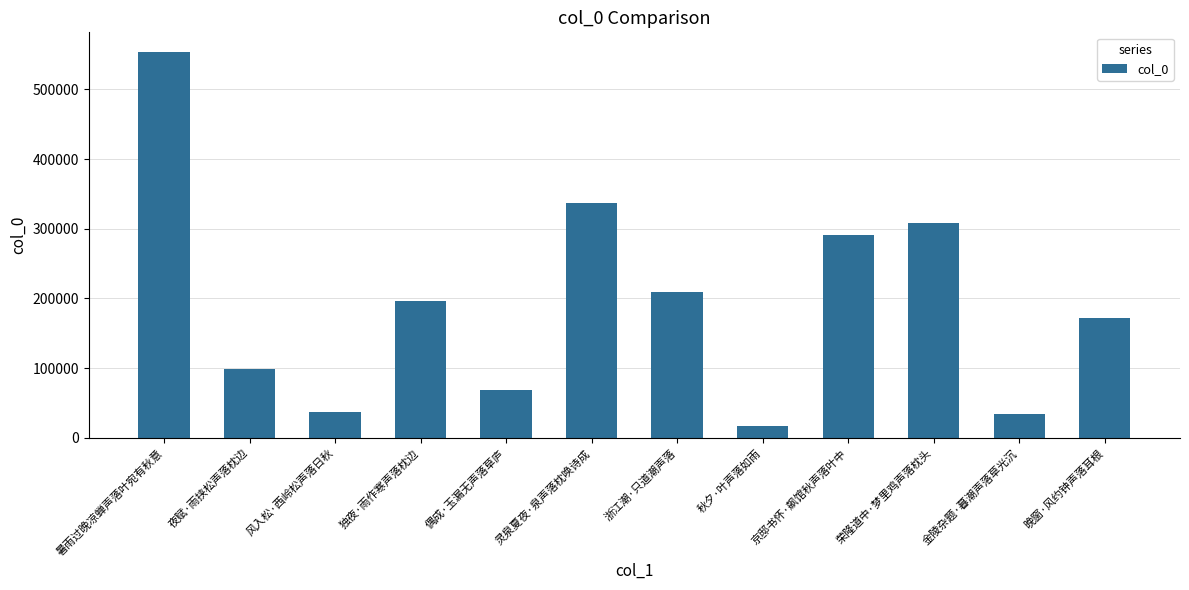

What is the label of the 9th bar from the right?

独夜·雨作寒声落枕边